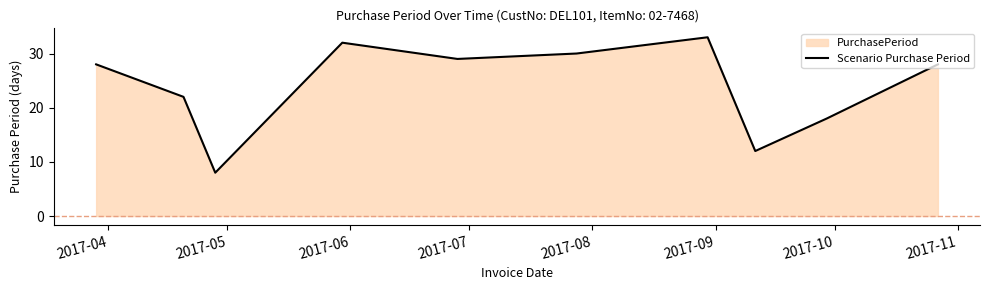

What is the maximum value shown in the chart?

33